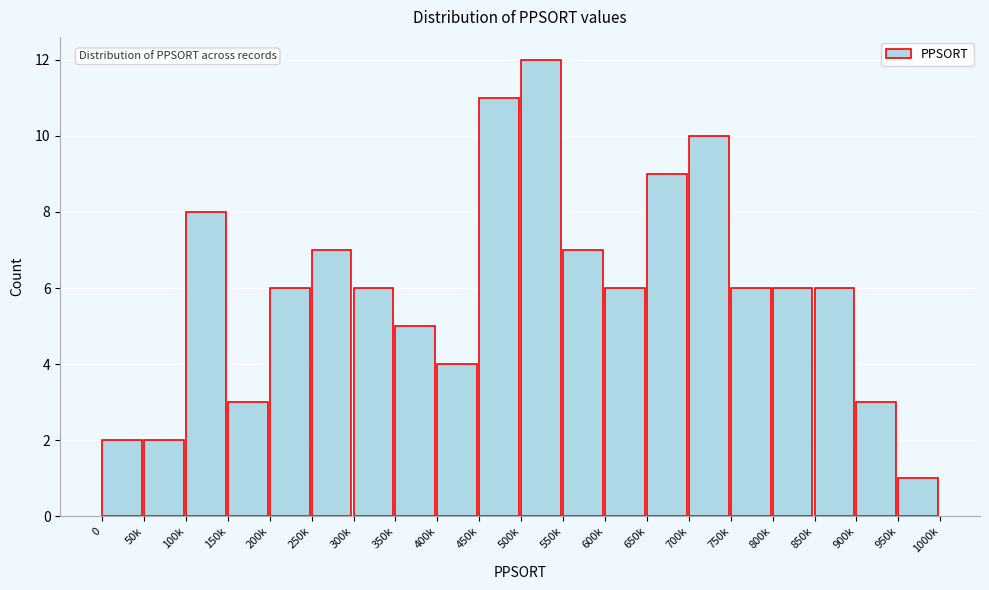

Reading left to right, transcribe all the data shown in this chart.

0=2	50k=2	100k=8	150k=3	200k=6	250k=7	300k=6	350k=5	400k=4	450k=11	500k=12	550k=7	600k=6	650k=9	700k=10	750k=6	800k=6	850k=6	900k=3	950k=1